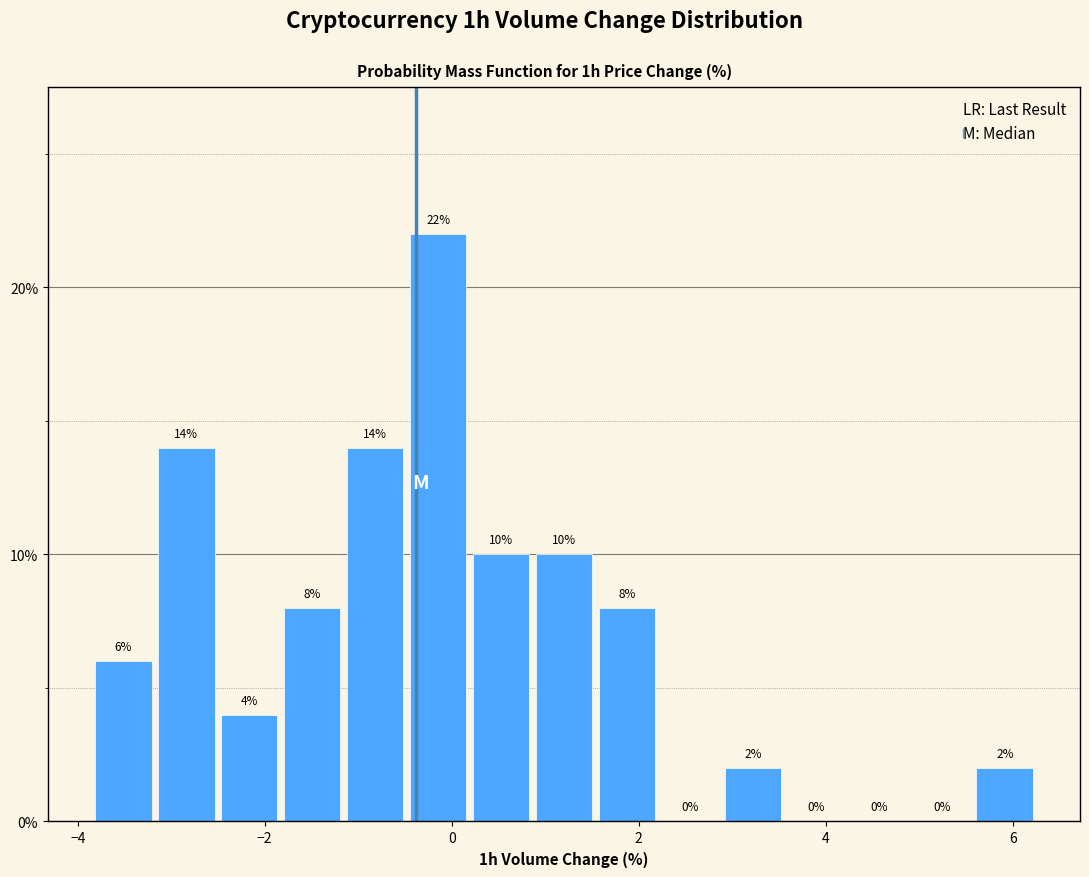

Around what value on the x-axis is the tallest bar? Give the approximate position of its centre, as read against the axis.

-0.2